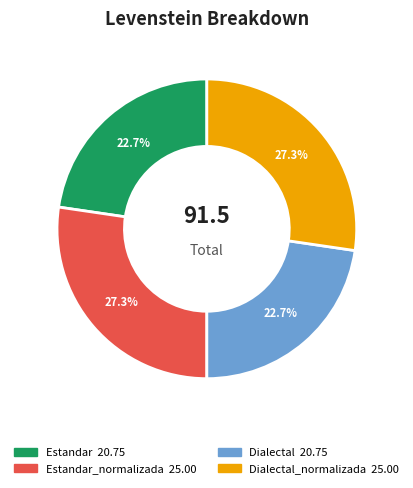

How many segments does this pie chart have?

4